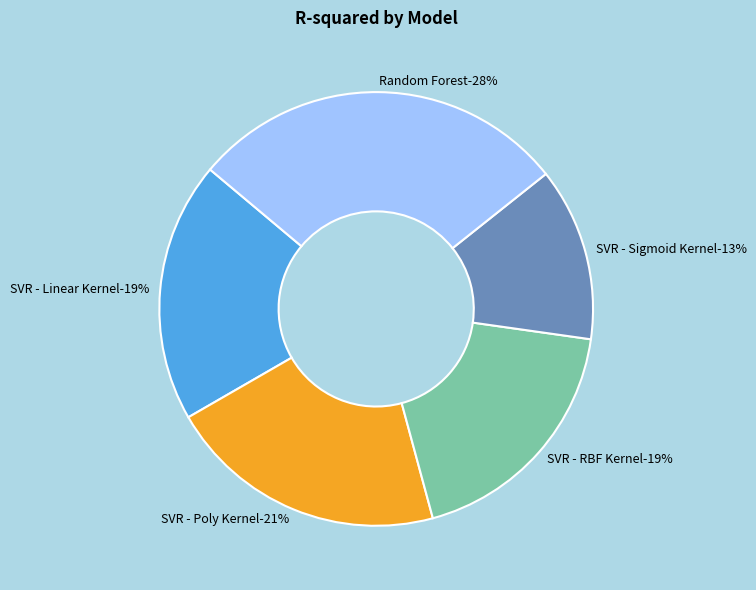

Does Random Forest account for over 50% of the chart?

No